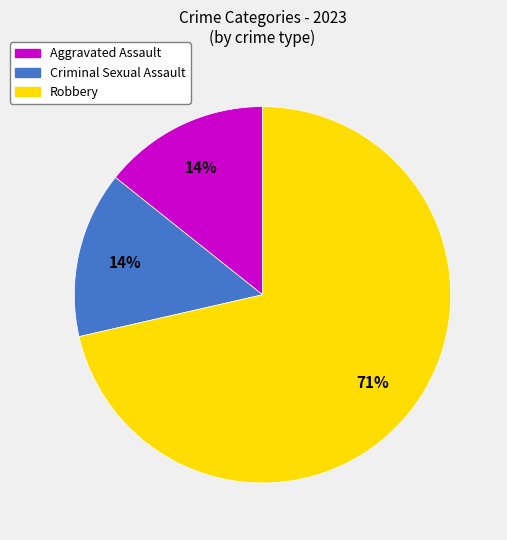

To the nearest percent, what is the average slice percentage?

33%